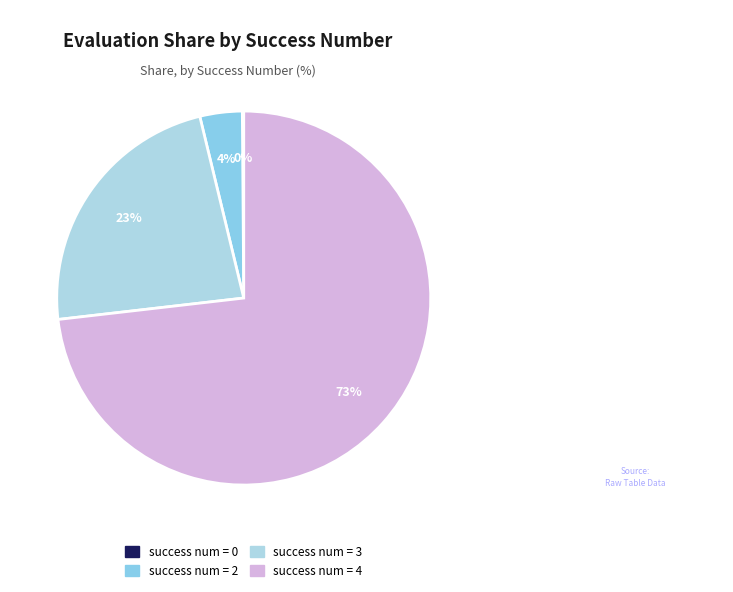

What is the largest slice in the pie chart?

4